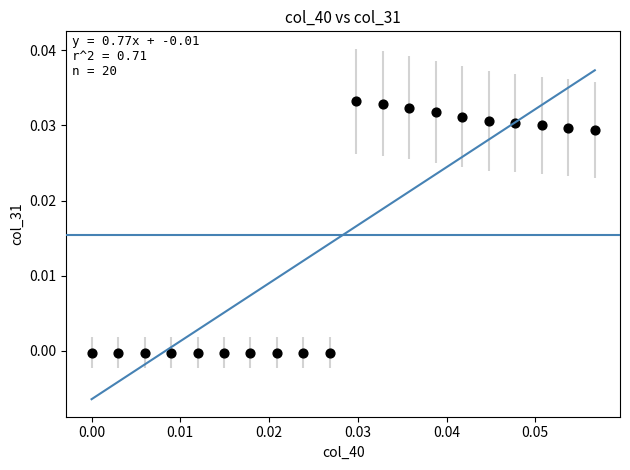

How many data points are displayed?

20